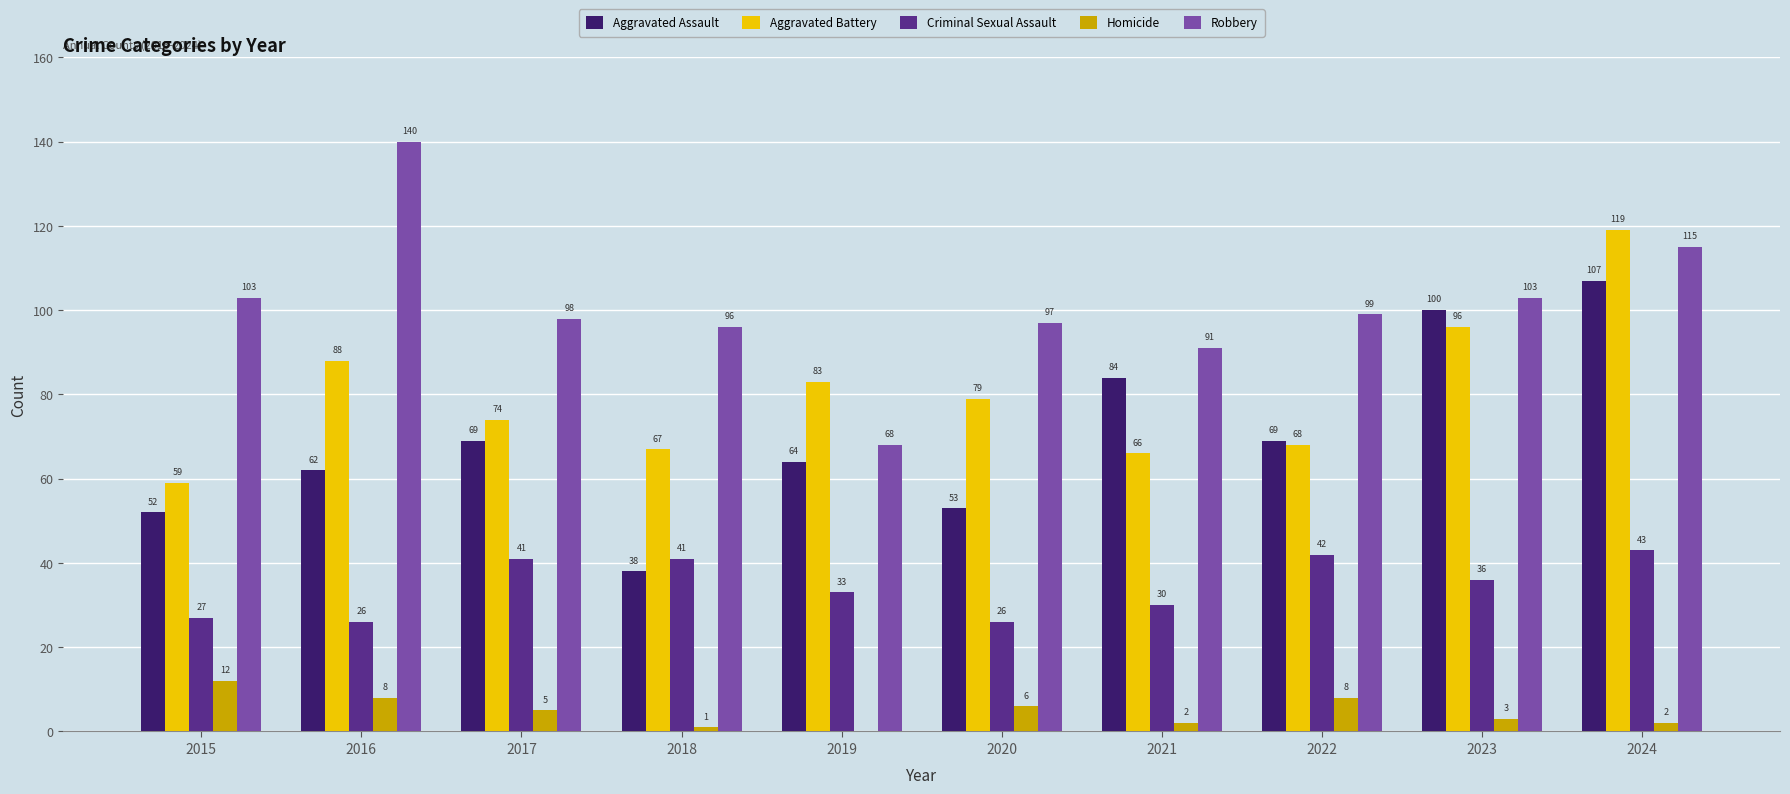

Is it true that Aggravated Assault equals 107 at 2024?

True